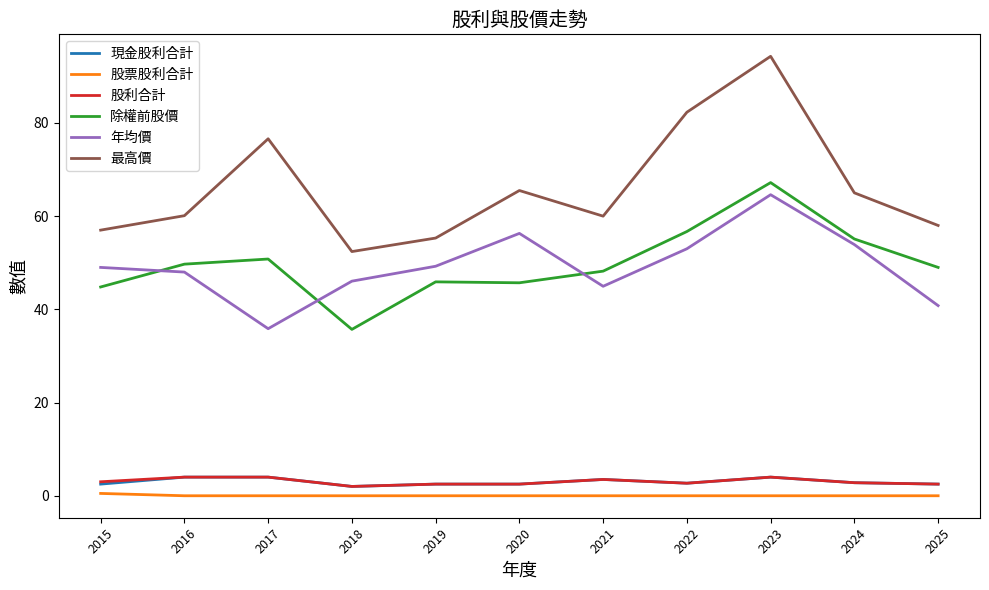

What is the maximum value shown in the chart?

94.3